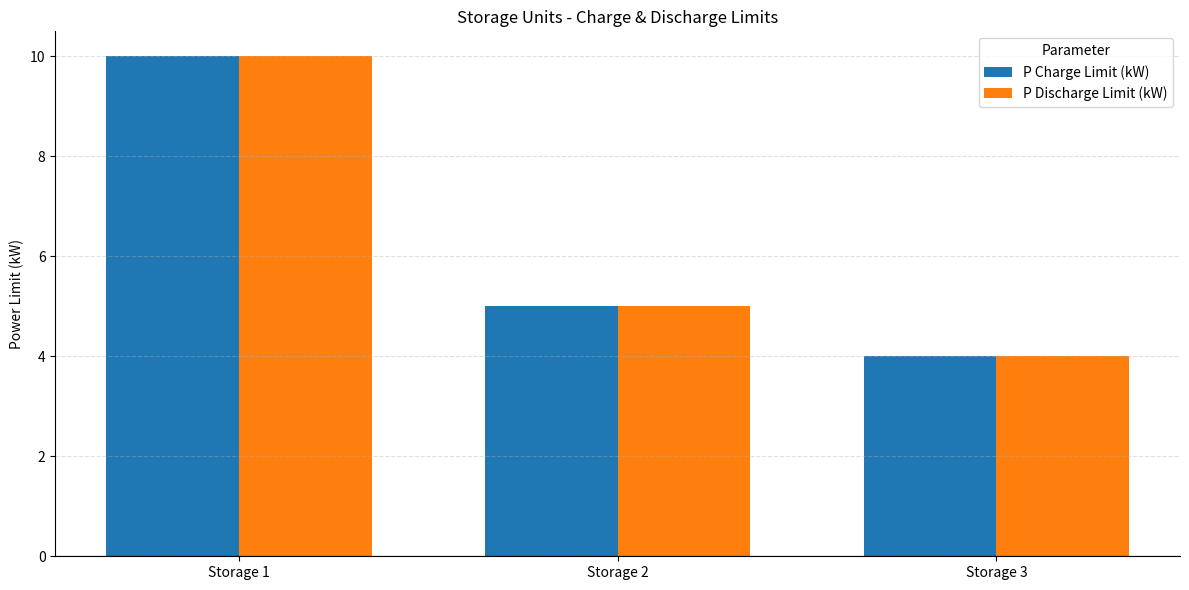

Is it true that P Discharge Limit (kW) equals 3 at Storage 2?

False